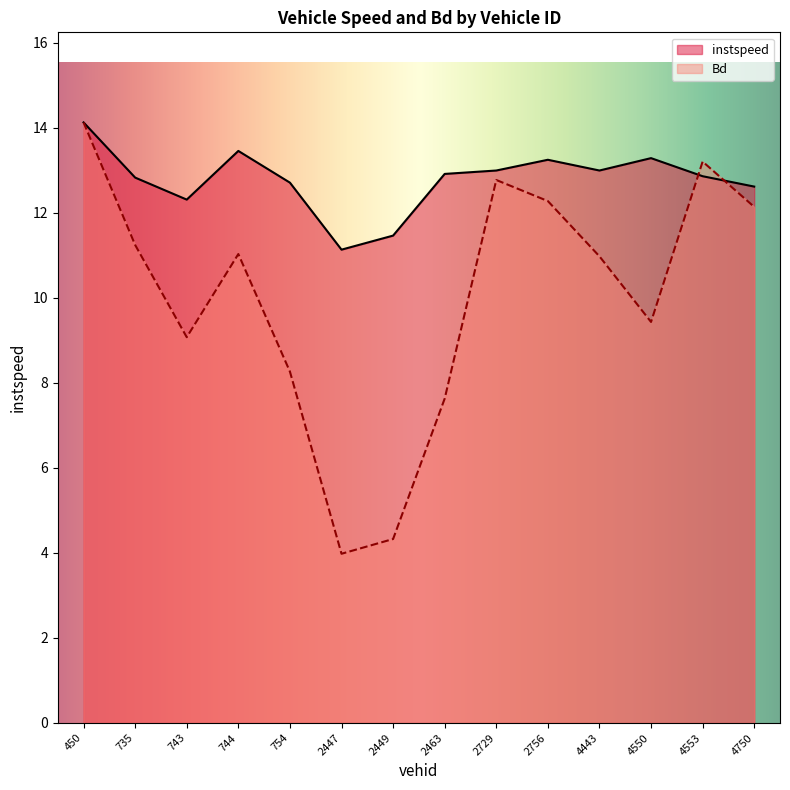

At which label does Bd first exceed 11?

450